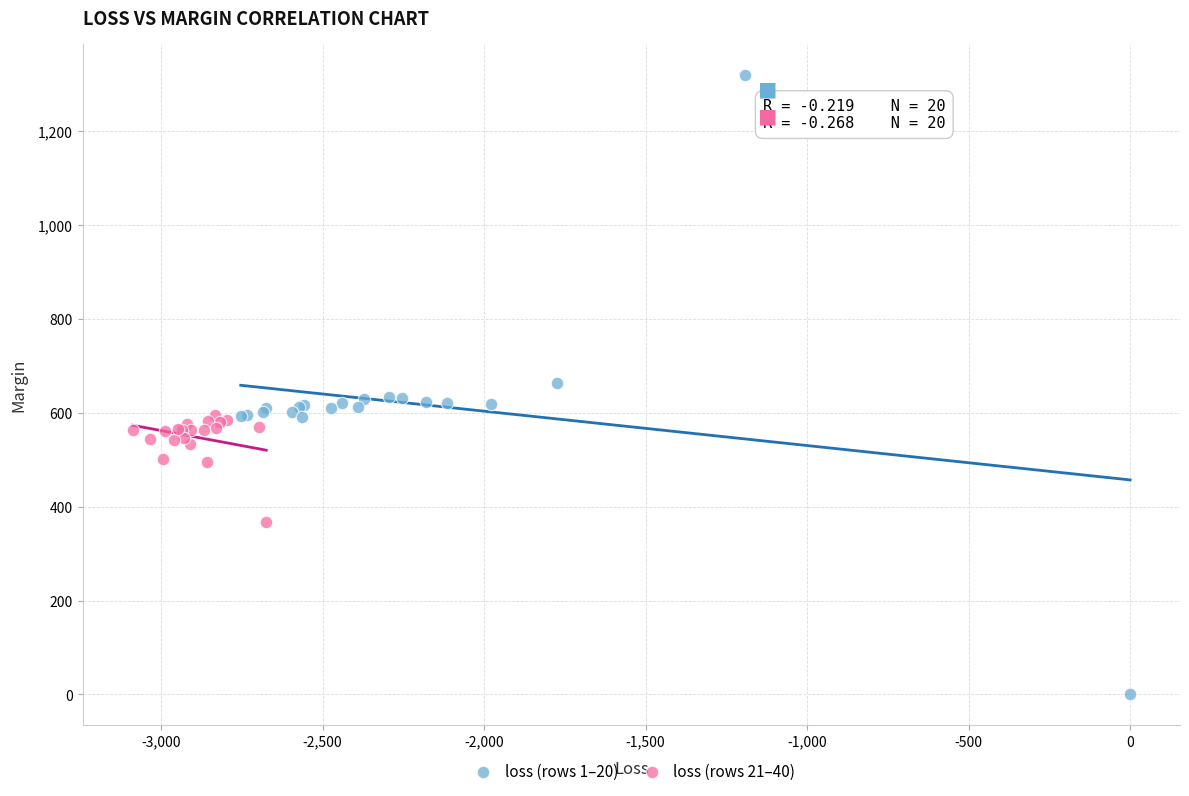

Which series reaches the minimum Y coordinate?

loss (rows 1–20)